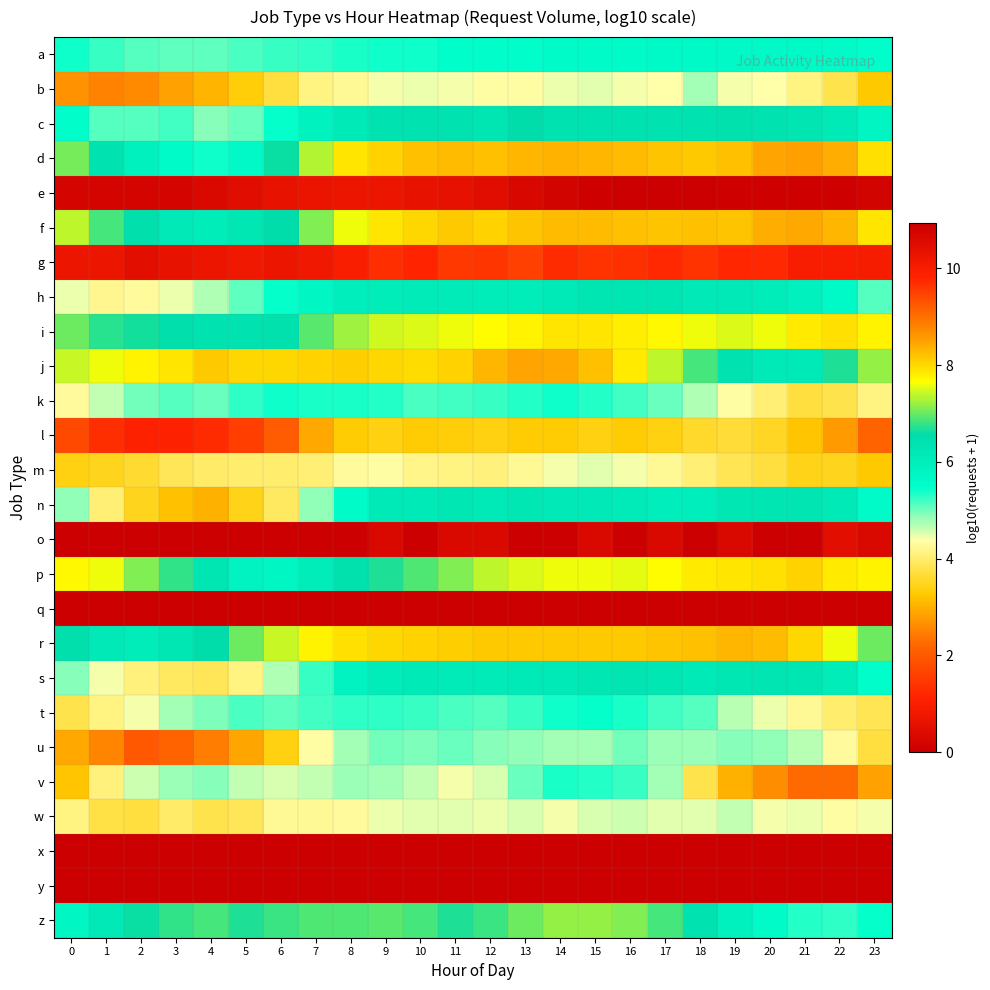

At how many categories does at least one series exceed 5?

24